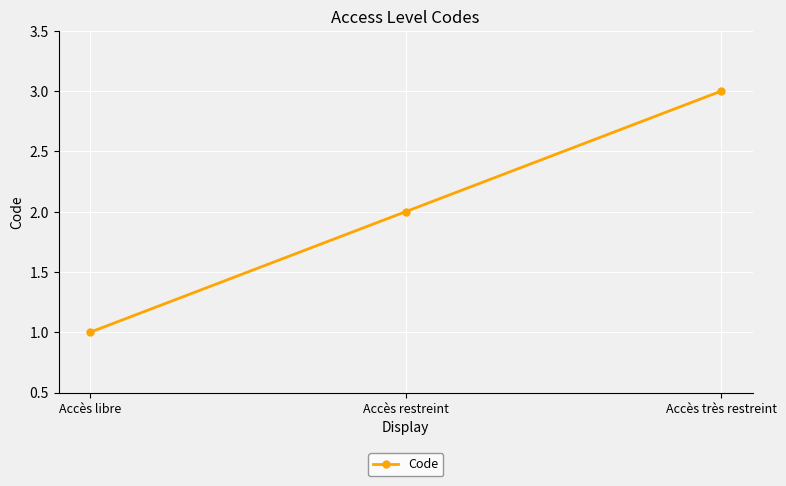

Approximately how many times larger is the value at Accès restreint compared to Accès libre?

2.0